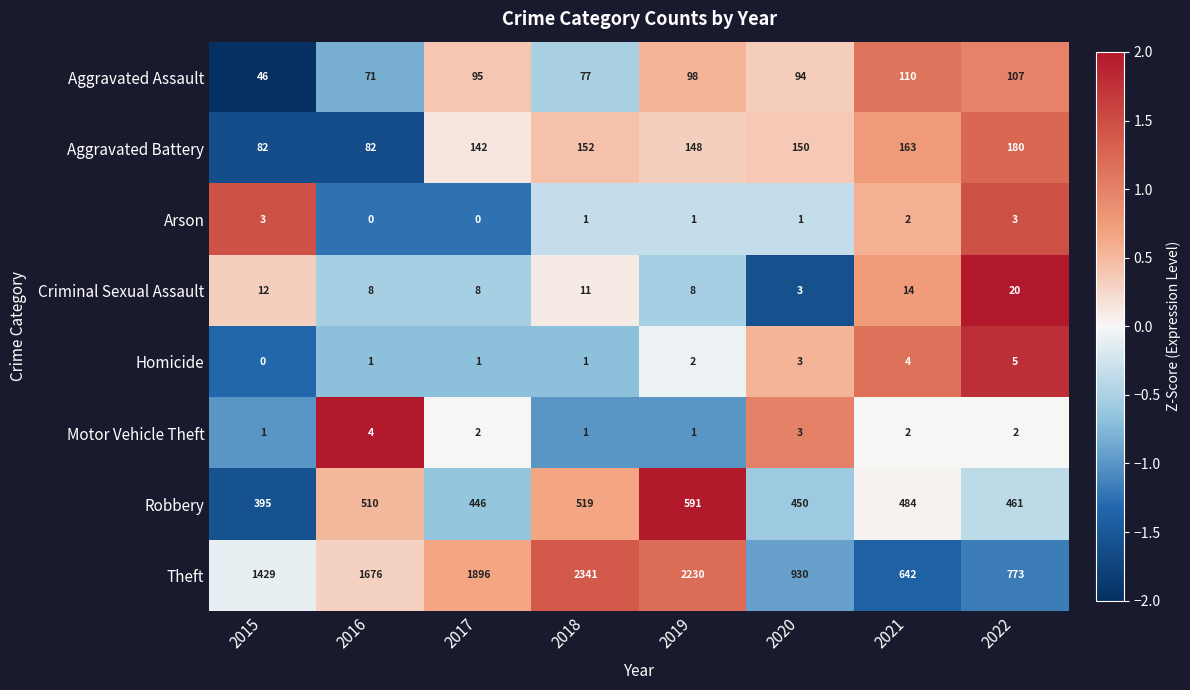

Which series changed the most between 2015 and 2016?

Theft